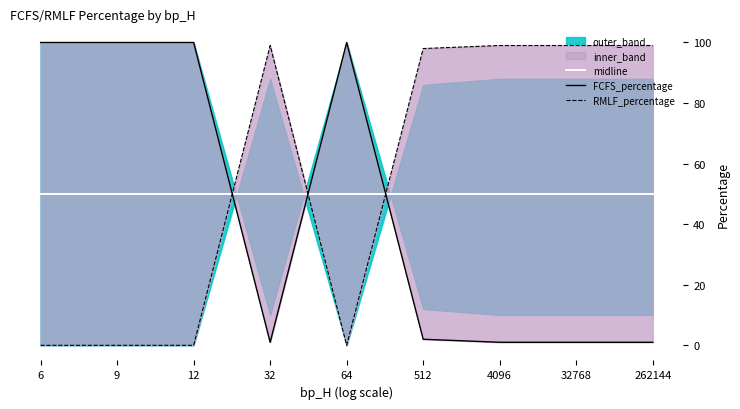

Rank the series by their maximum value, from highest to lowest.

FCFS_percentage, RMLF_percentage, midline